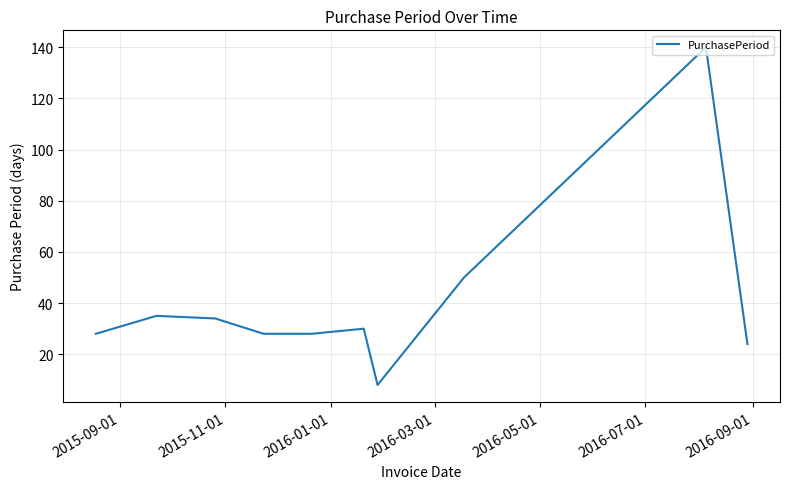

What is the difference between the maximum and minimum values?

132